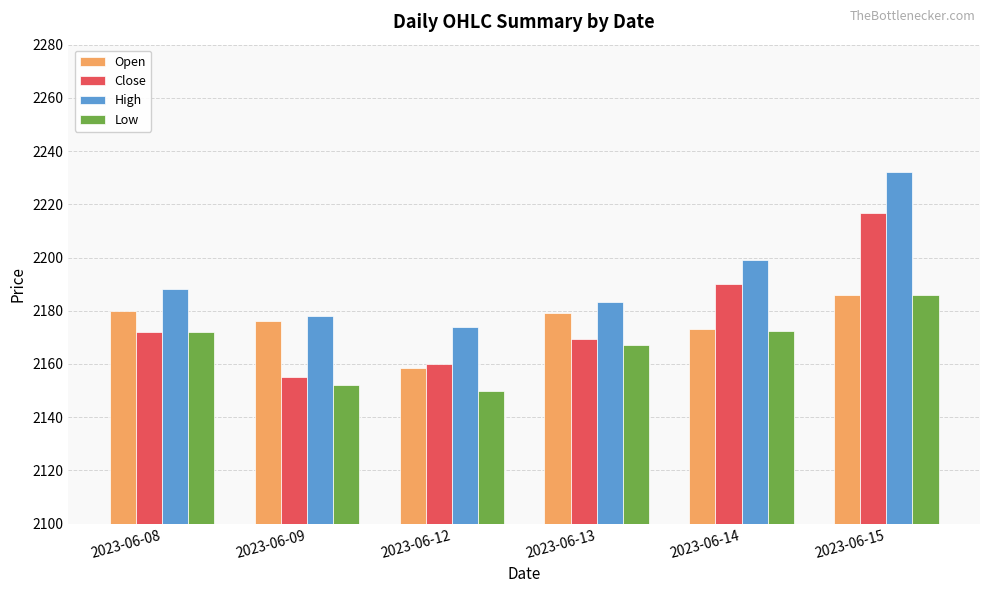

What is the sum of the Low values at 2023-06-12 and 2023-06-15?

4336.1